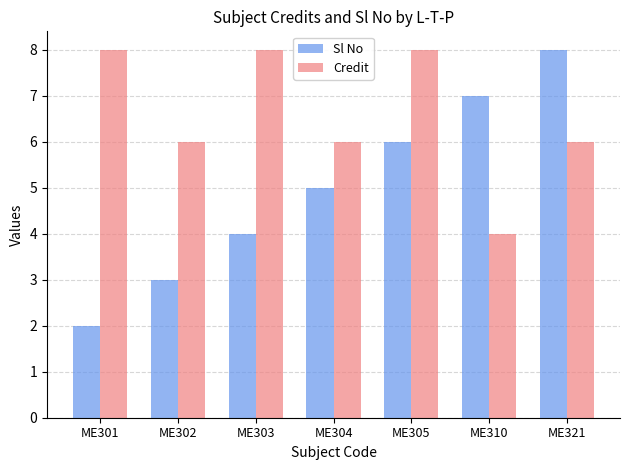

List the series in order of their overall mean, highest first.

Credit, Sl No